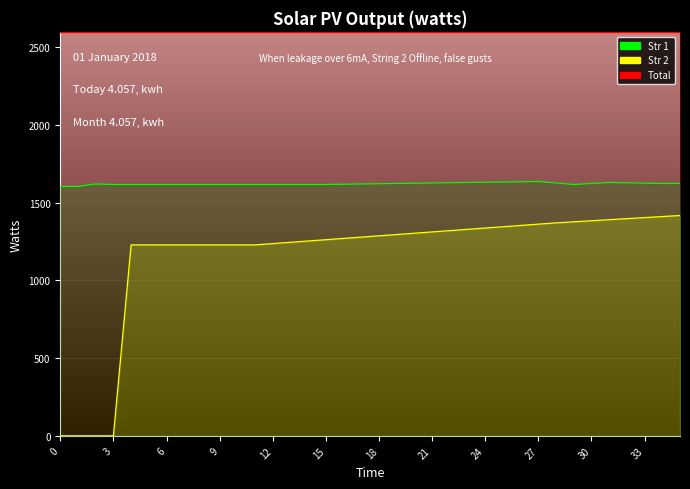

Between 24 and 32, which is larger?

24